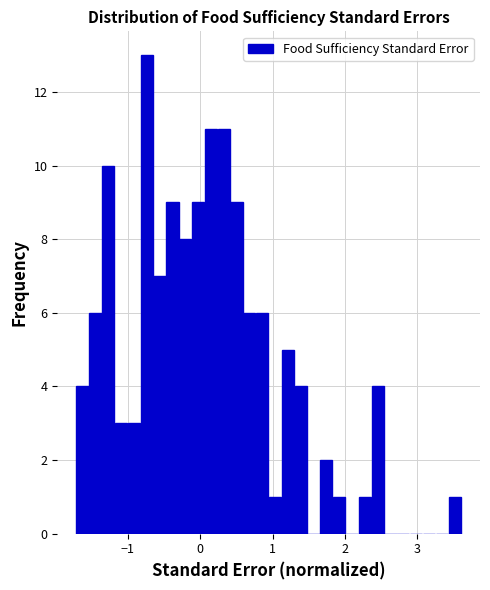

Read against the x-axis, roughly where is the centre of the tallest bar?

-0.7